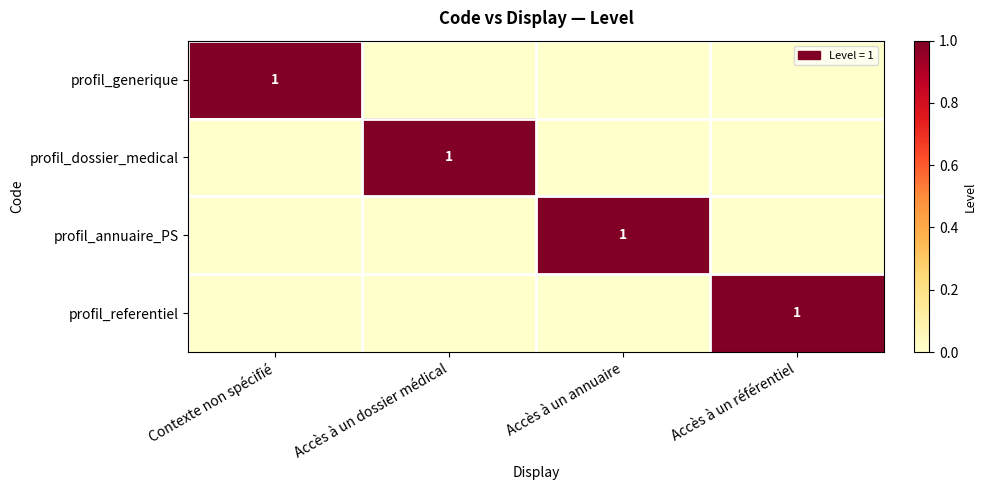

What is the spread (max minus min) of values at Accès à un annuaire?

1